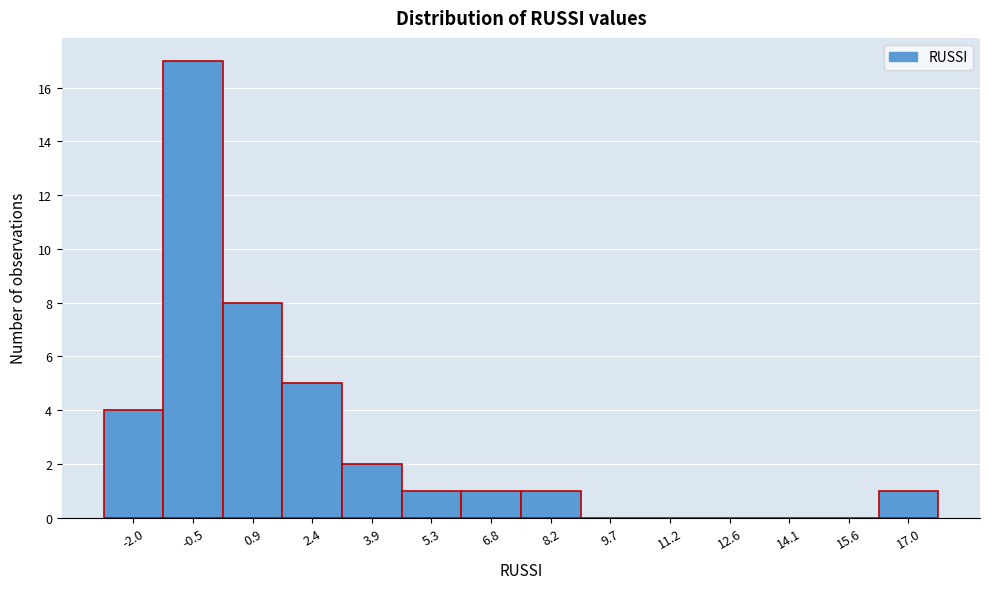

Reading left to right, what are all the values shown in this chart?

-2.0=4	-0.5=17	0.9=8	2.4=5	3.9=2	5.3=1	6.8=1	8.2=1	9.7=0	11.2=0	12.6=0	14.1=0	15.6=0	17.0=1